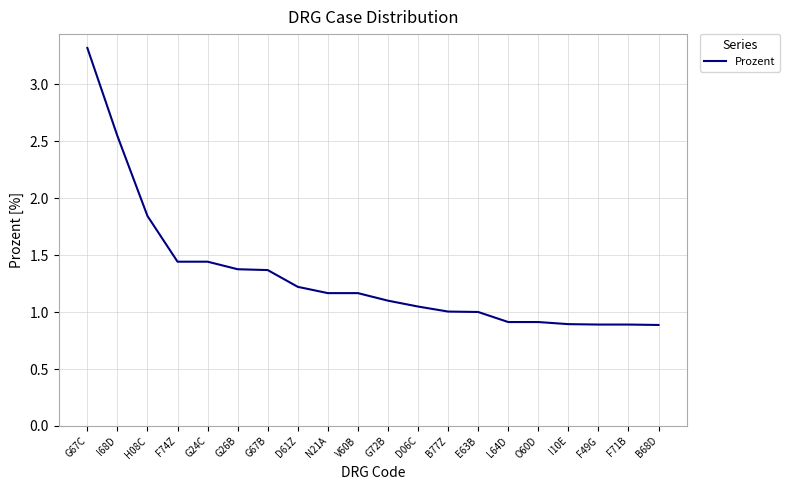

What is the greatest value displayed?

3.3